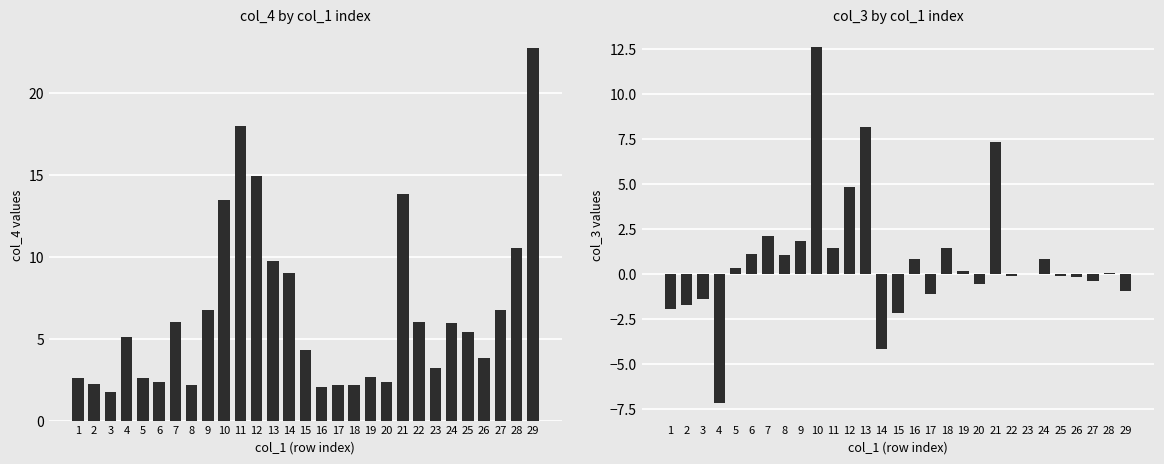

True or false: col_4 has a value of 8.7 at 7.

False